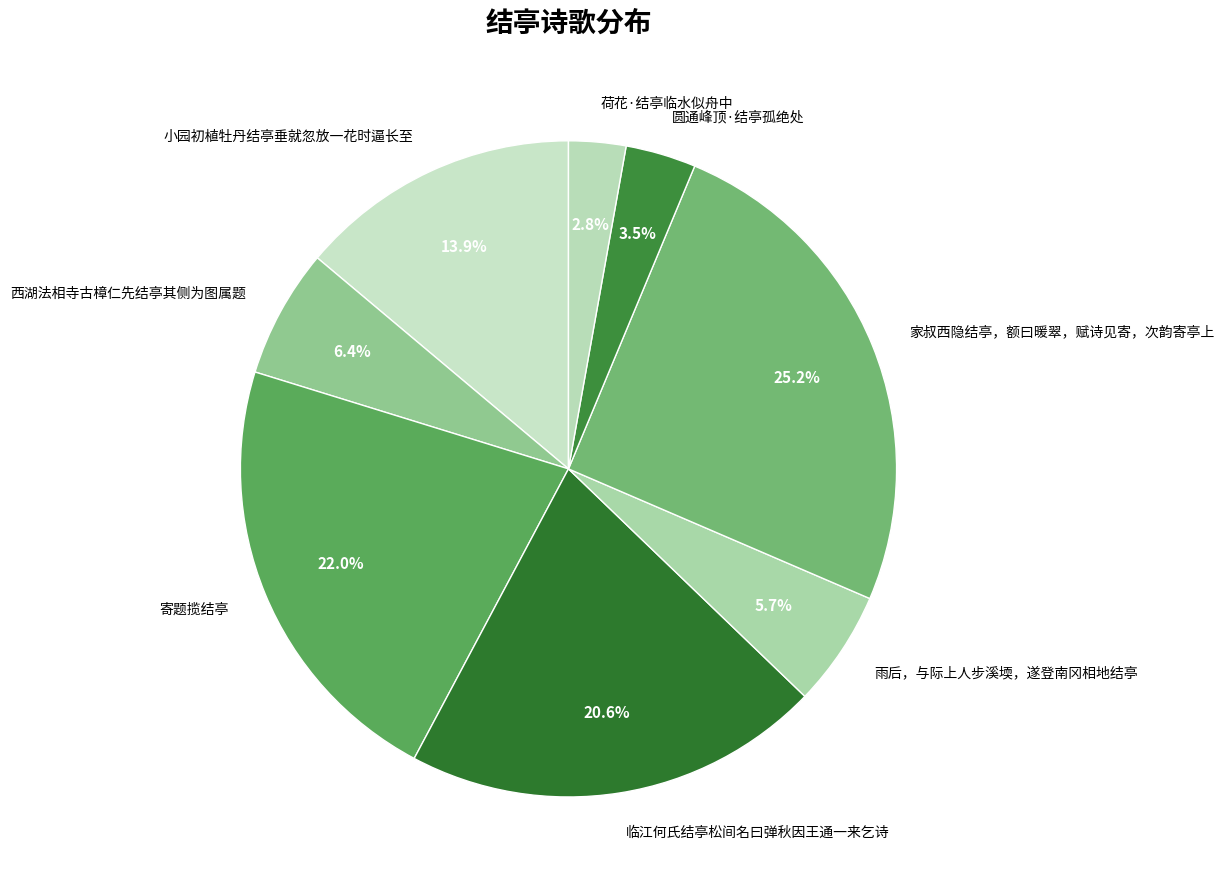

To the nearest percent, what is the combined percentage of 西湖法相寺古樟仁先结亭其侧为图属题 and 临江何氏结亭松间名曰弹秋因王通一来乞诗?

27%